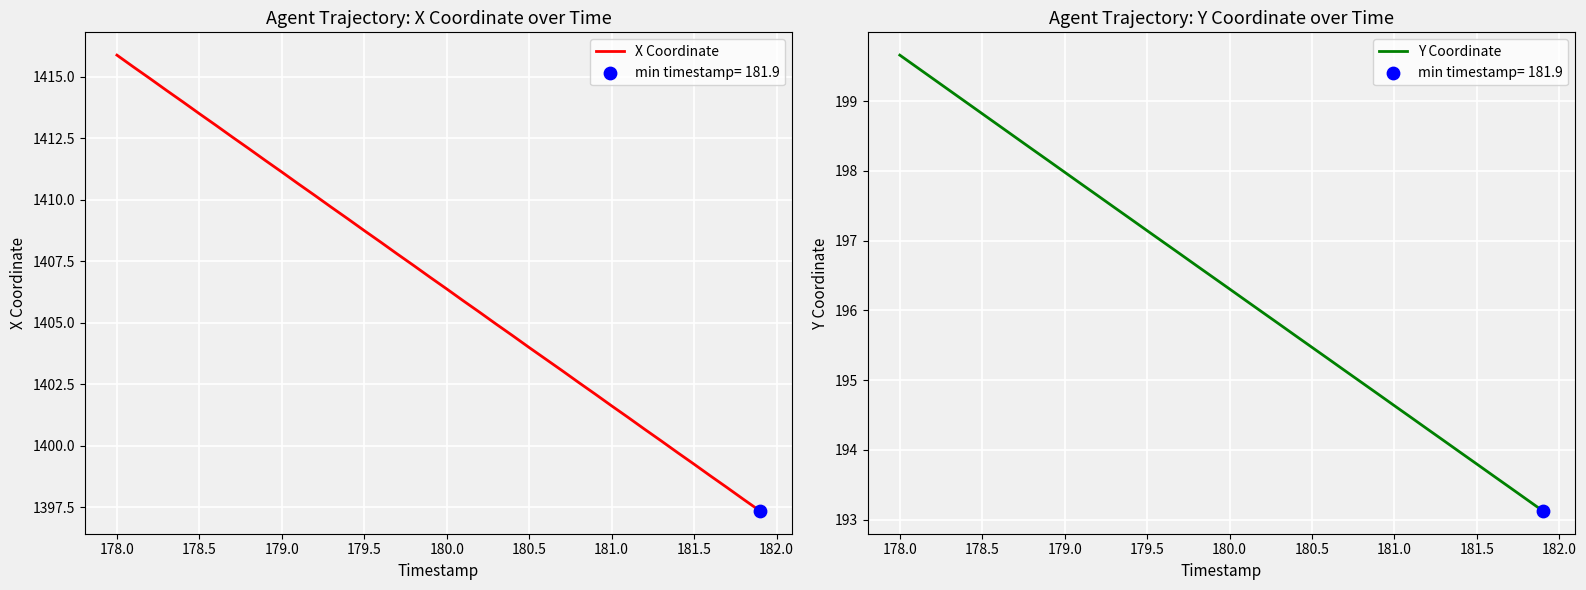

Which series has the largest Y range (max minus min)?

X Coordinate